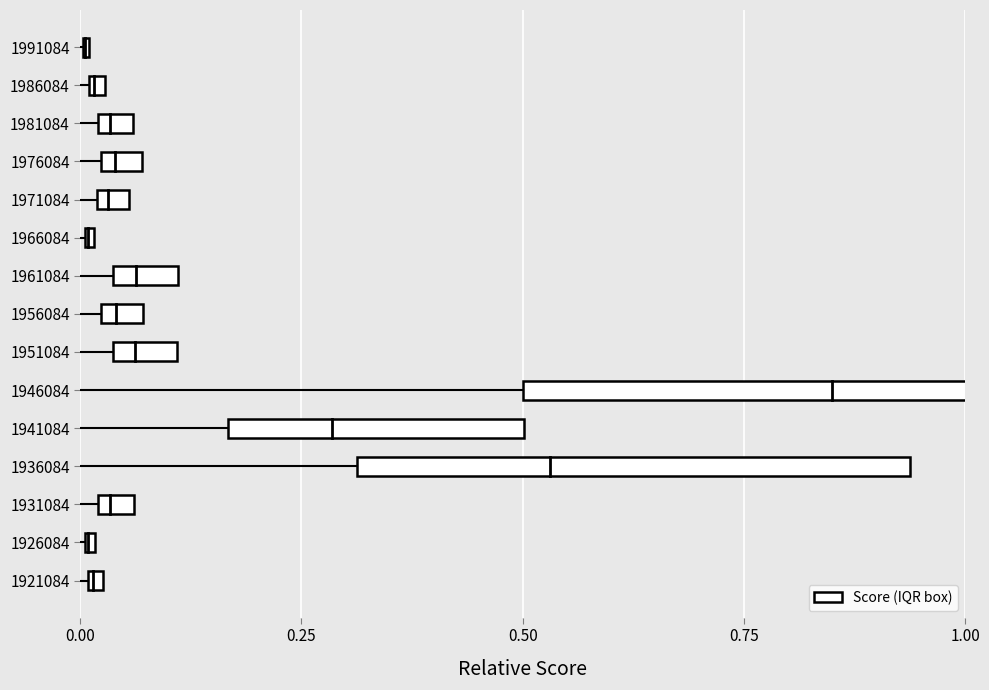

Is it true that the value at 1991084 is 0.0?

False